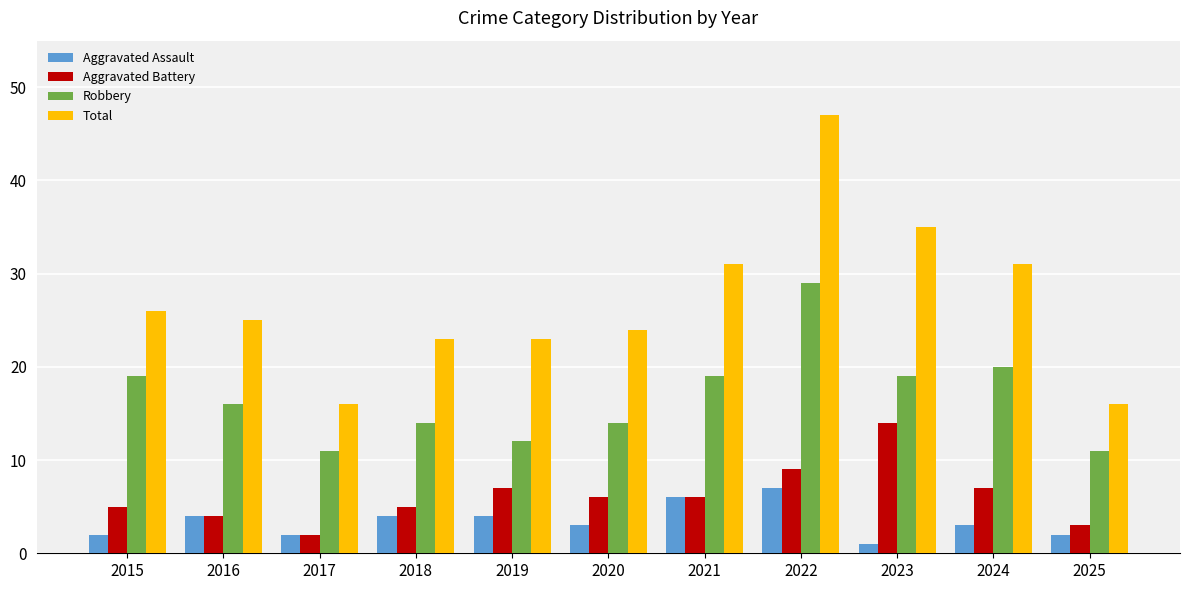

What is the sum of the Aggravated Assault values at 2021 and 2019?

10